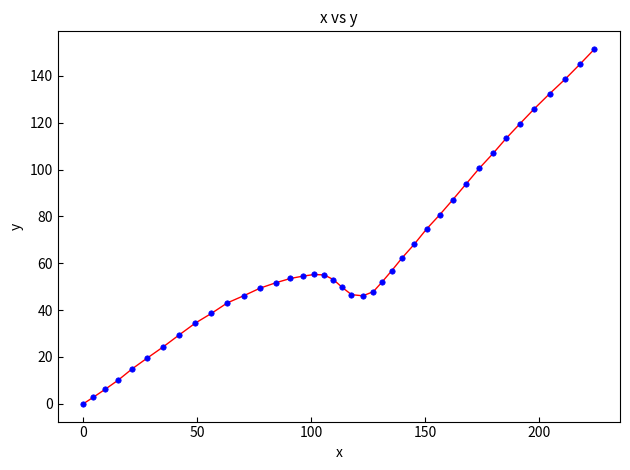

What is the range of Y values (max minus min)?

151.4